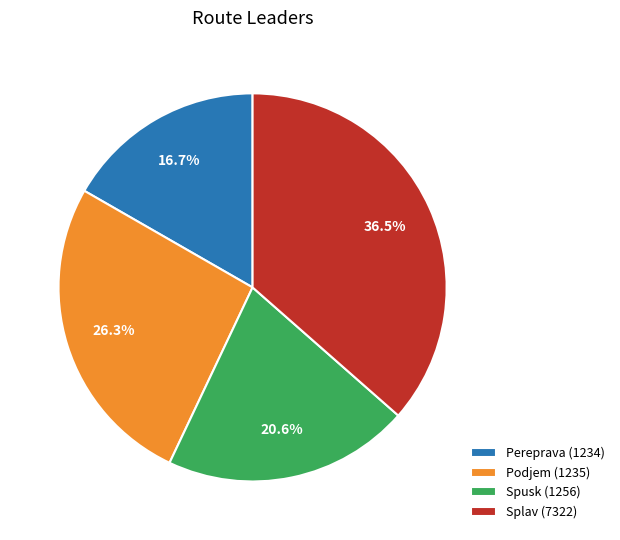

Which slice is the smallest?

Pereprava (1234)